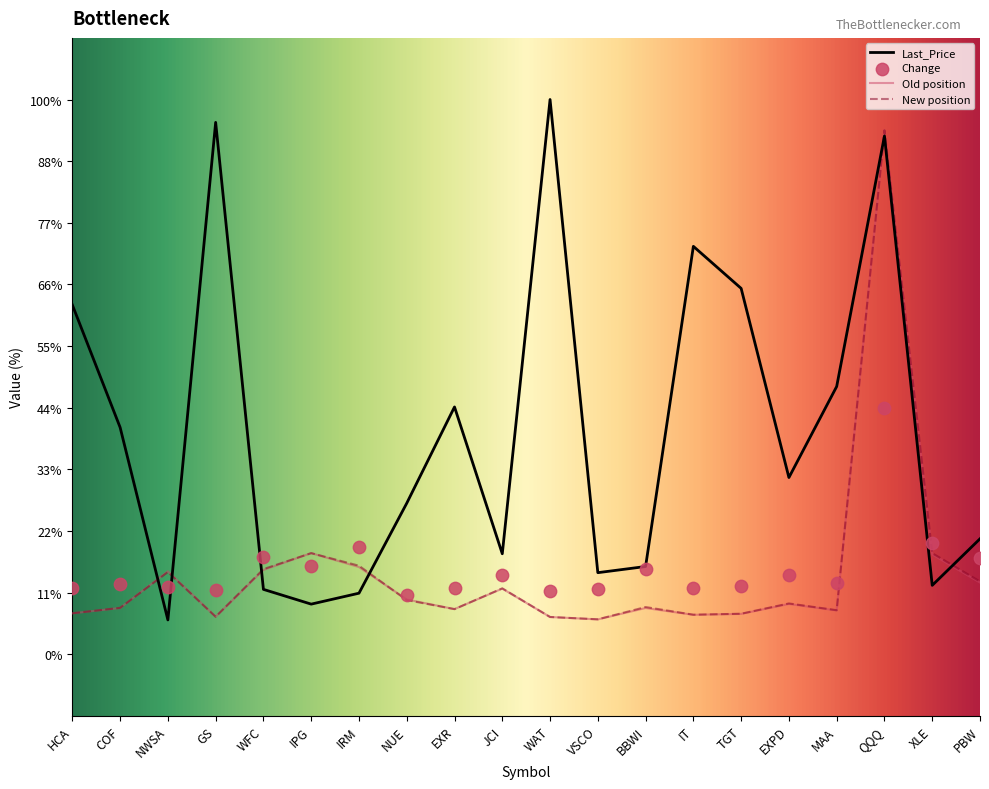

Is the value of New position at JCI greater than the value of Change at IT?

No